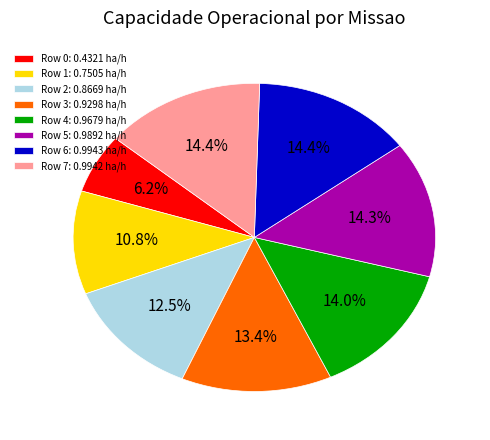

The Row 4 slice represents 28% of the pie. True or false?

False